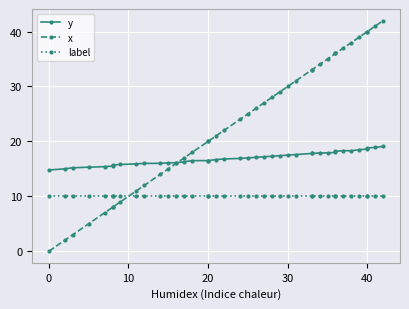

What are all the series names shown in the legend?

y, x, label